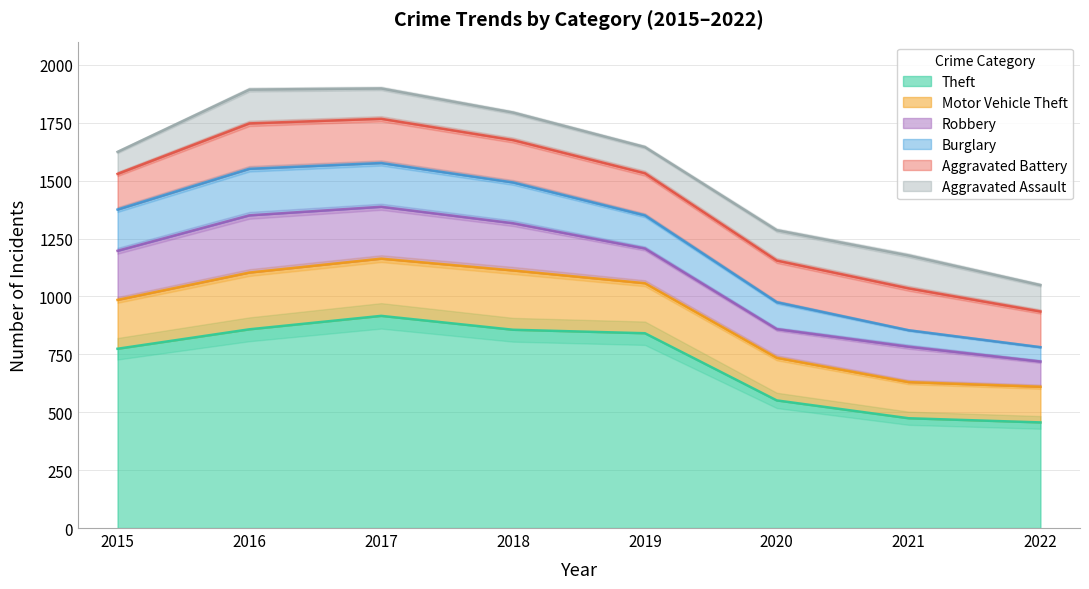

What is the difference between the highest and lowest values at 2019?

728